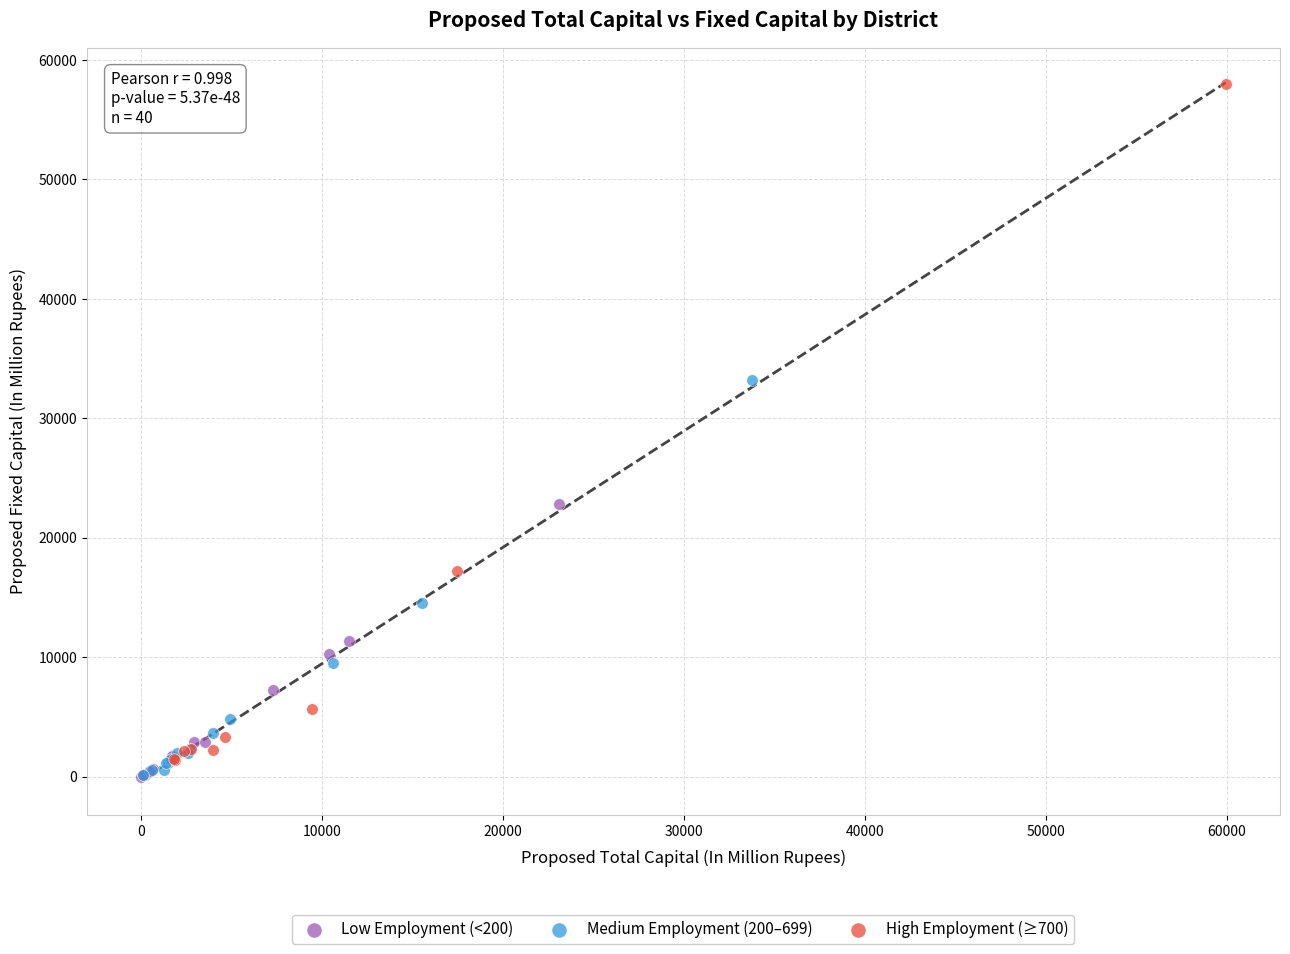

Which series has the widest spread of Y values?

High Employment (≥700)